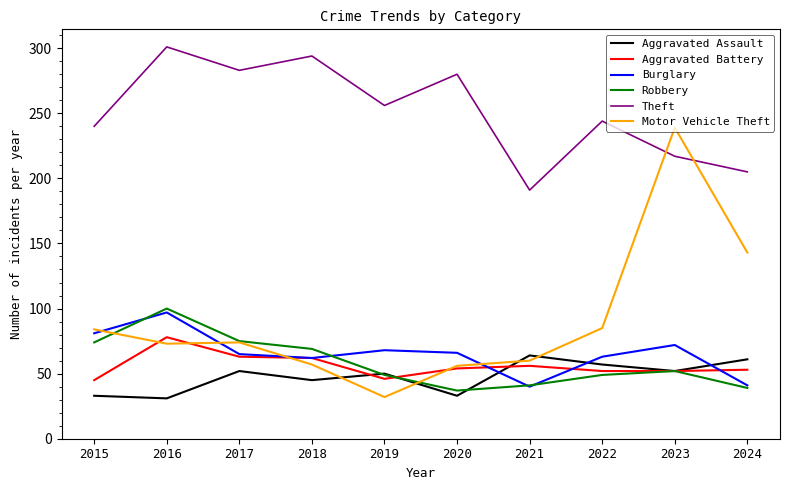

How many interior local peaks does the Aggravated Assault series have?

3